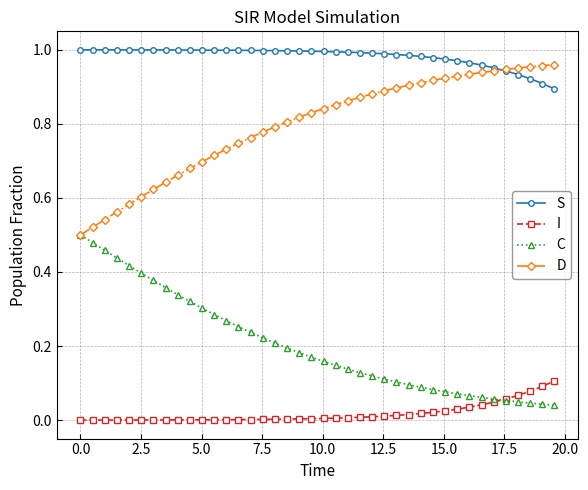

List the series in order of their overall mean, highest first.

S, D, C, I